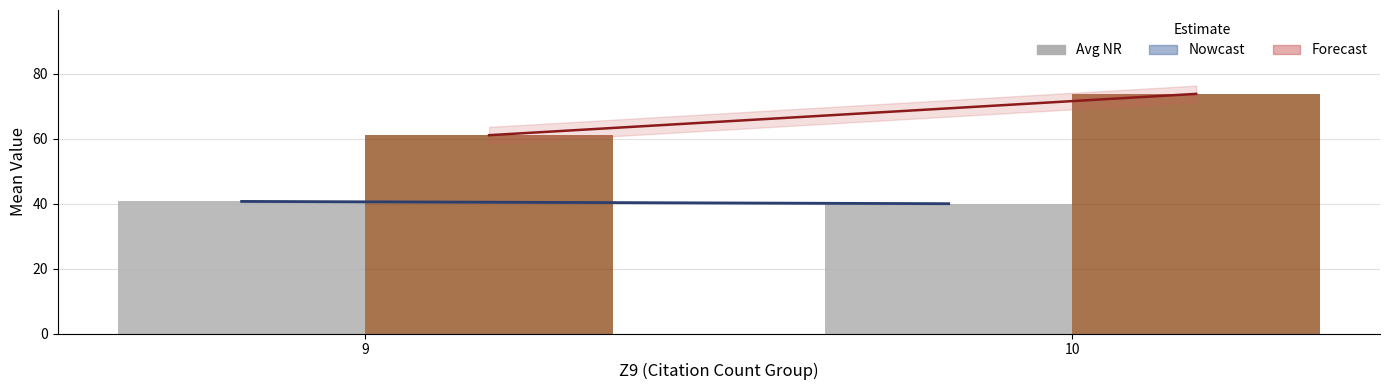

What is the difference between the highest and lowest values at 10?

33.8